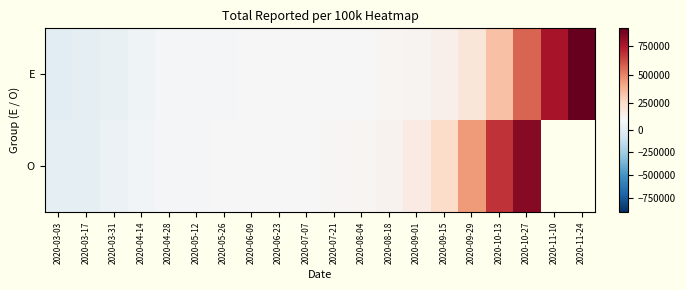

What is the highest value of the O series?

828895.8